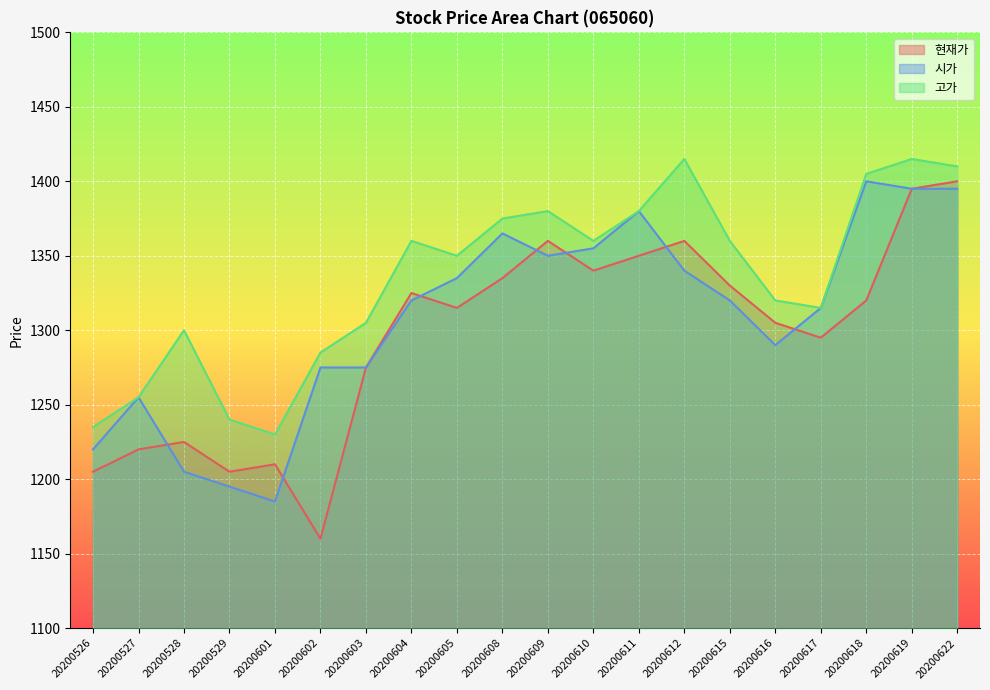

What is the value of the 시가 point at the 15th from the left?

1320